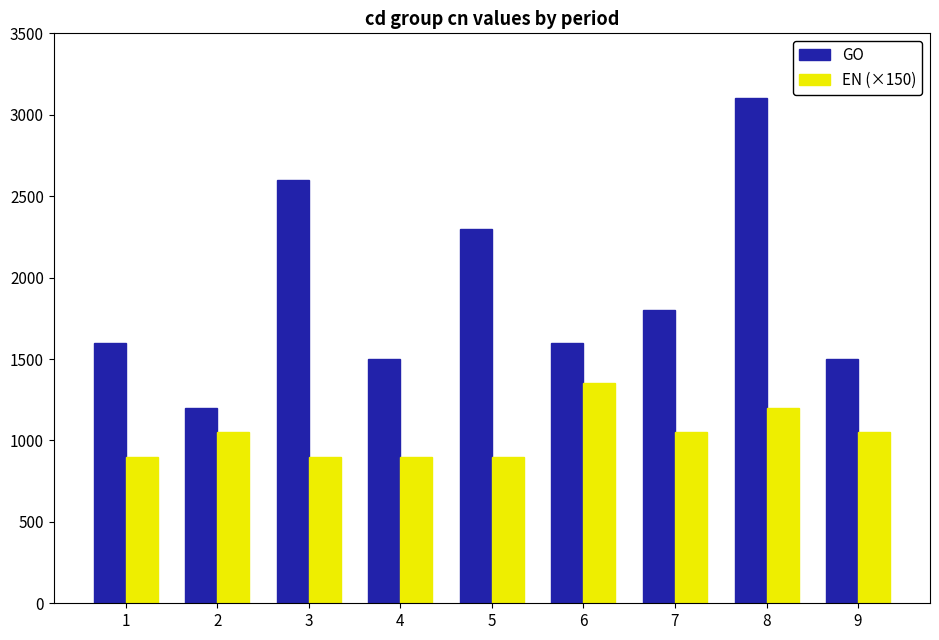

Rank the series by their maximum value, from lowest to highest.

EN (×150), GO